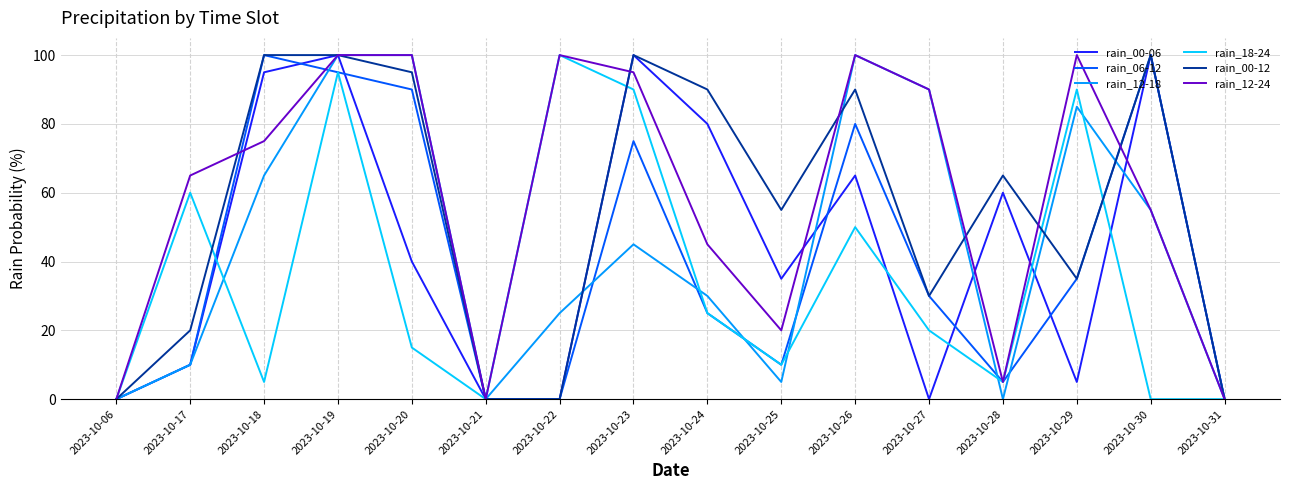

Reading left to right, list all the values displayed in this chart.

rain_00-06: 0	10	95	100	40	0	0	100	80	35	65	0	60	5	100	0
rain_06-12: 0	10	100	95	90	0	0	75	25	10	80	30	5	35	100	0
rain_12-18: 0	10	65	100	100	0	25	45	30	5	100	90	0	85	55	0
rain_18-24: 0	60	5	95	15	0	100	90	25	10	50	20	5	90	0	0
rain_00-12: 0	20	100	100	95	0	0	100	90	55	90	30	65	35	100	0
rain_12-24: 0	65	75	100	100	0	100	95	45	20	100	90	5	100	55	0